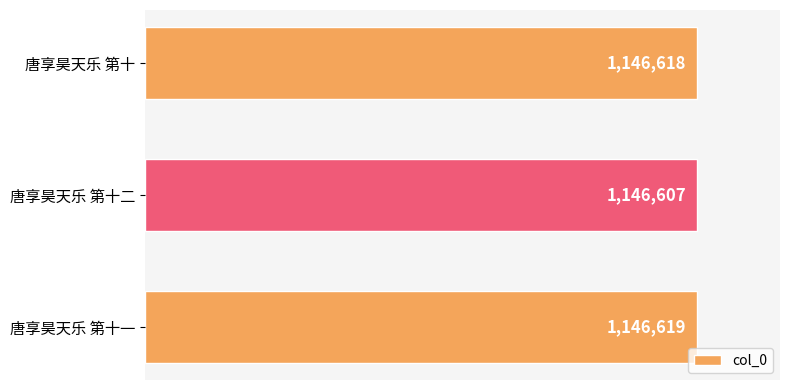

What is the average value?

1146615